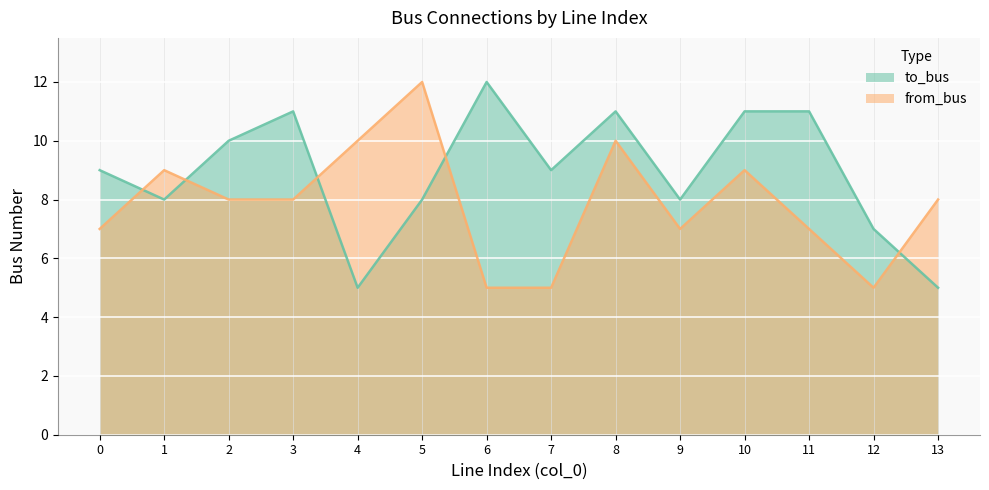

Reading right to left, extract all data points from this chart.

to_bus: 5	7	11	11	8	11	9	12	8	5	11	10	8	9
from_bus: 8	5	7	9	7	10	5	5	12	10	8	8	9	7